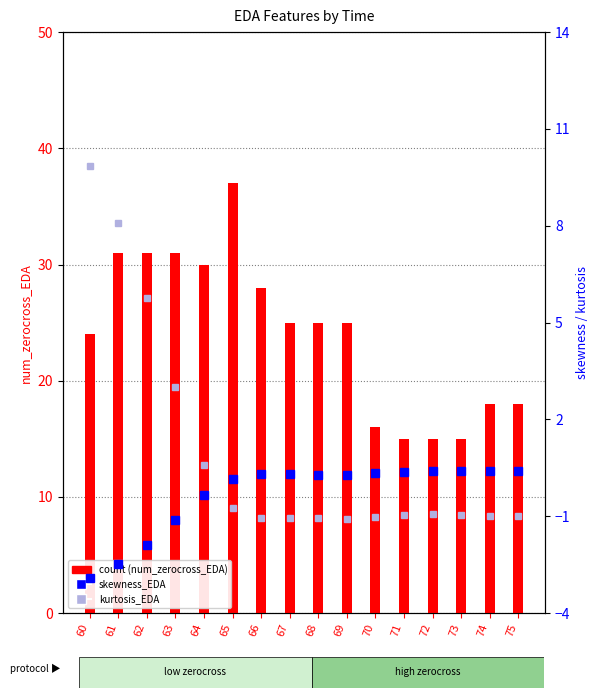

At which label does count reach its peak?

65